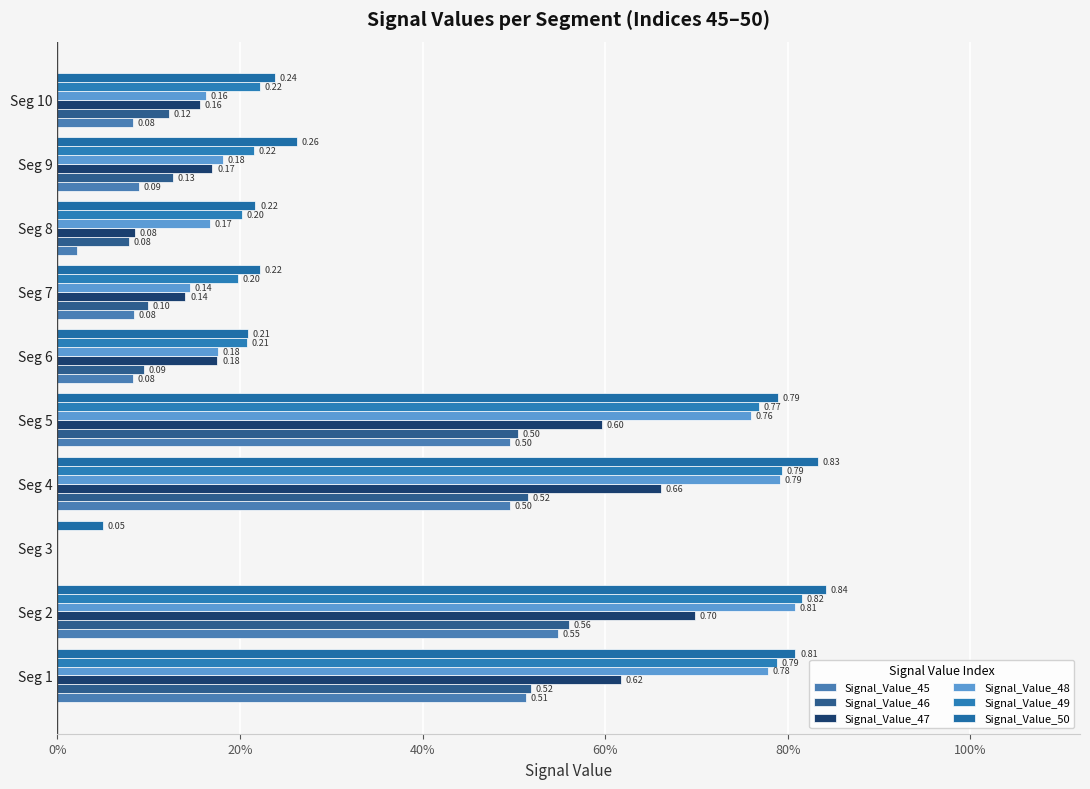

What is the sum of all Signal_Value_46 values?

2.6